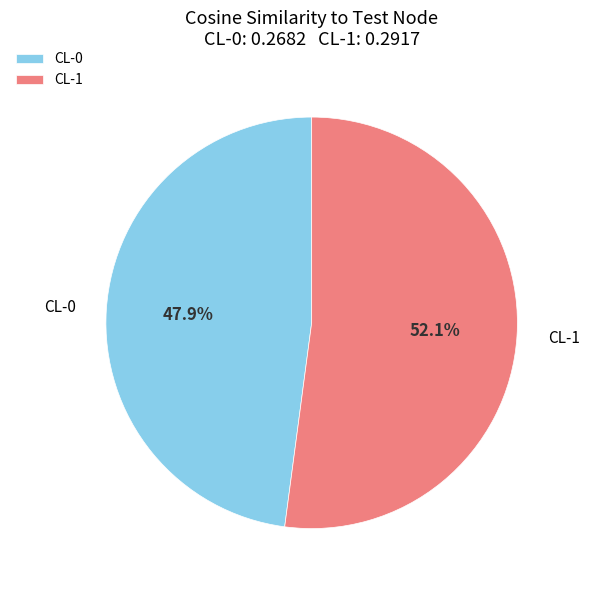

How much of the chart is everything except CL-1?

47.9%